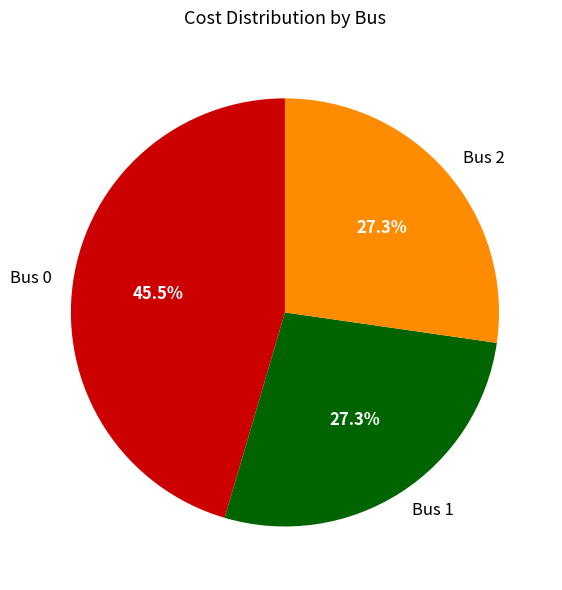

Does Bus 2 account for over 50% of the chart?

No